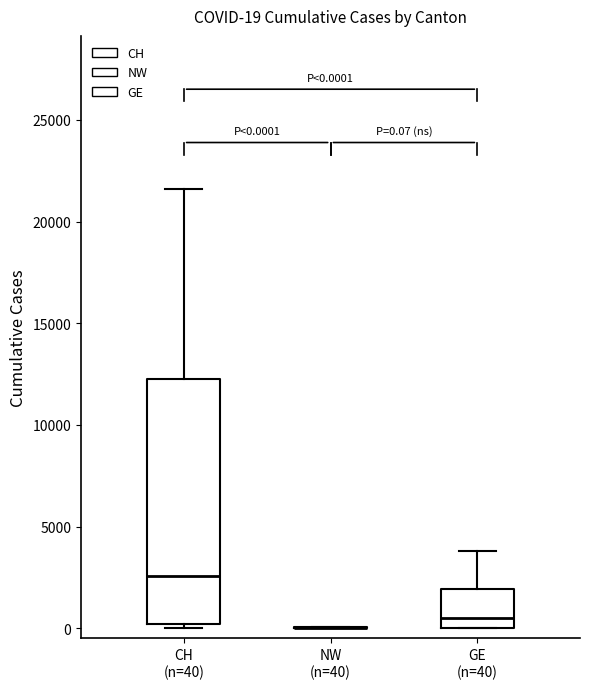

Which box is the tallest, from its lower edge to its upper edge?

CH (n=40)